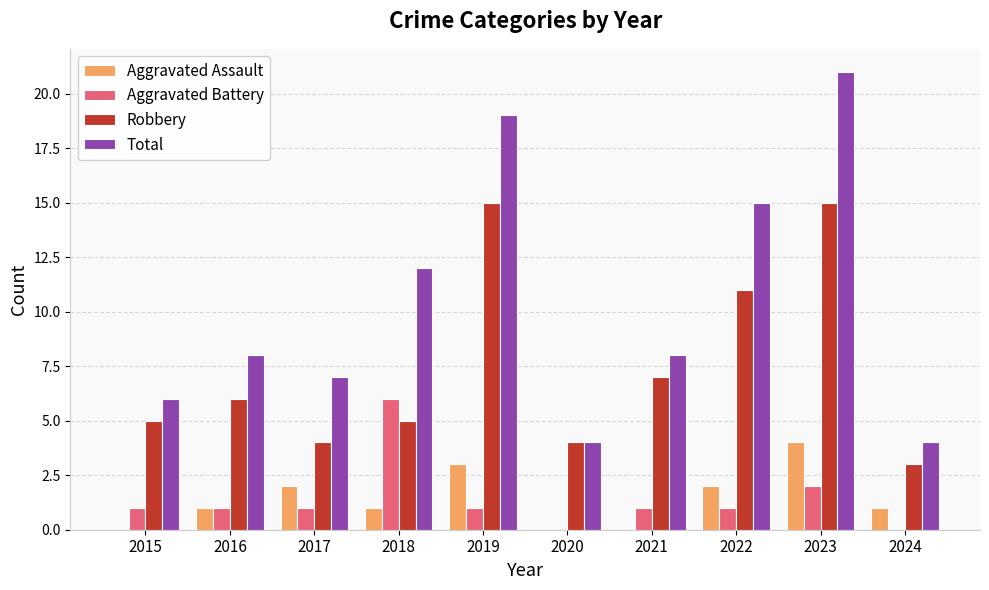

What is the difference between the Aggravated Assault values at 2016 and 2022?

1